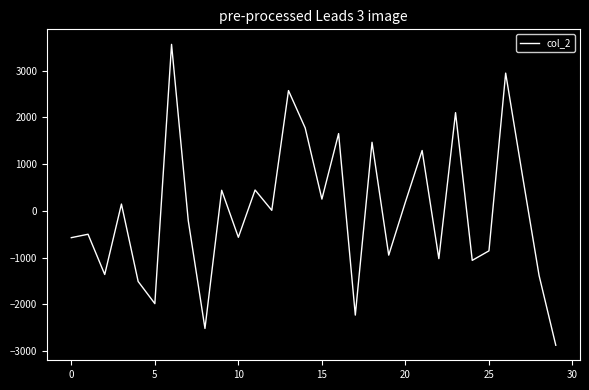

What is the minimum value shown in the chart?

-2876.4